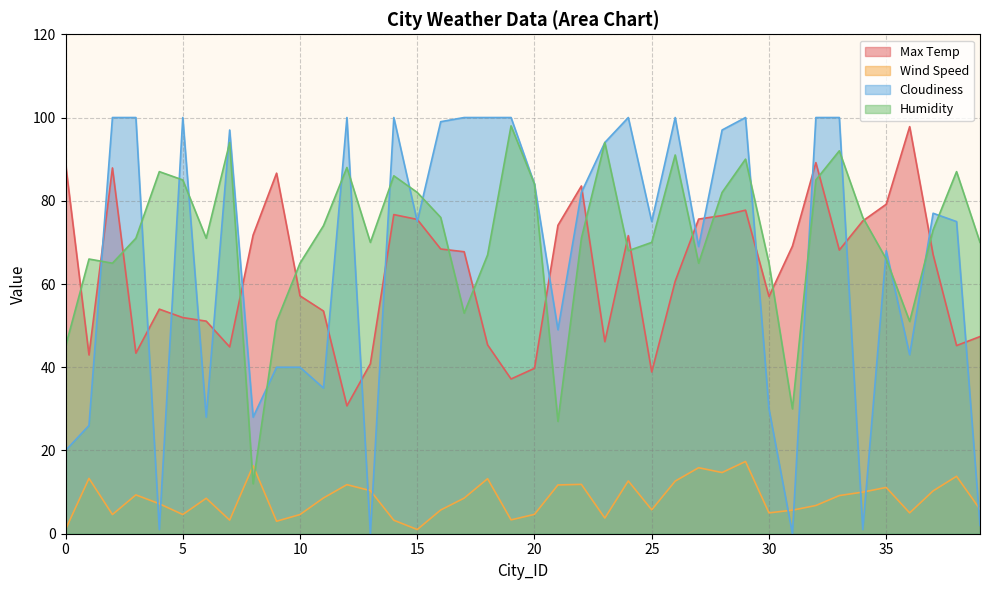

At which category does the chart reach its minimum across all series?

13